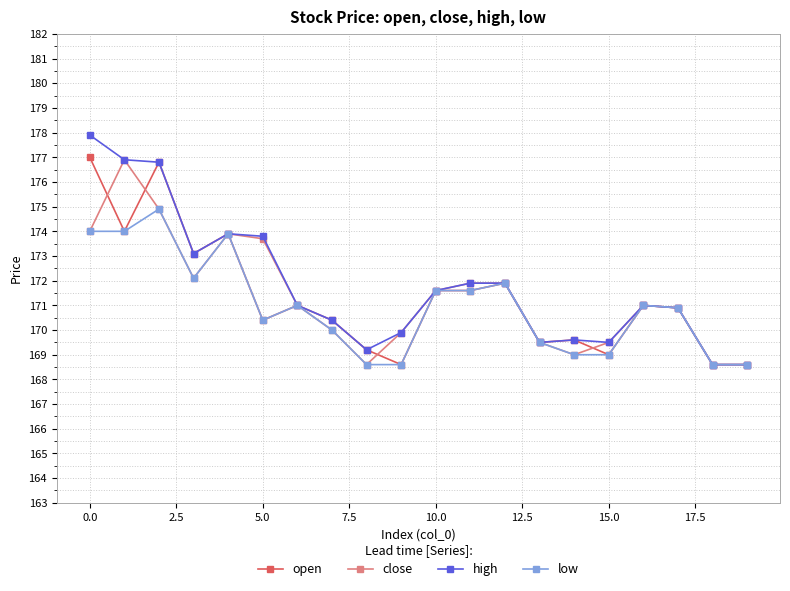

What is the average value of the close series?

171.4